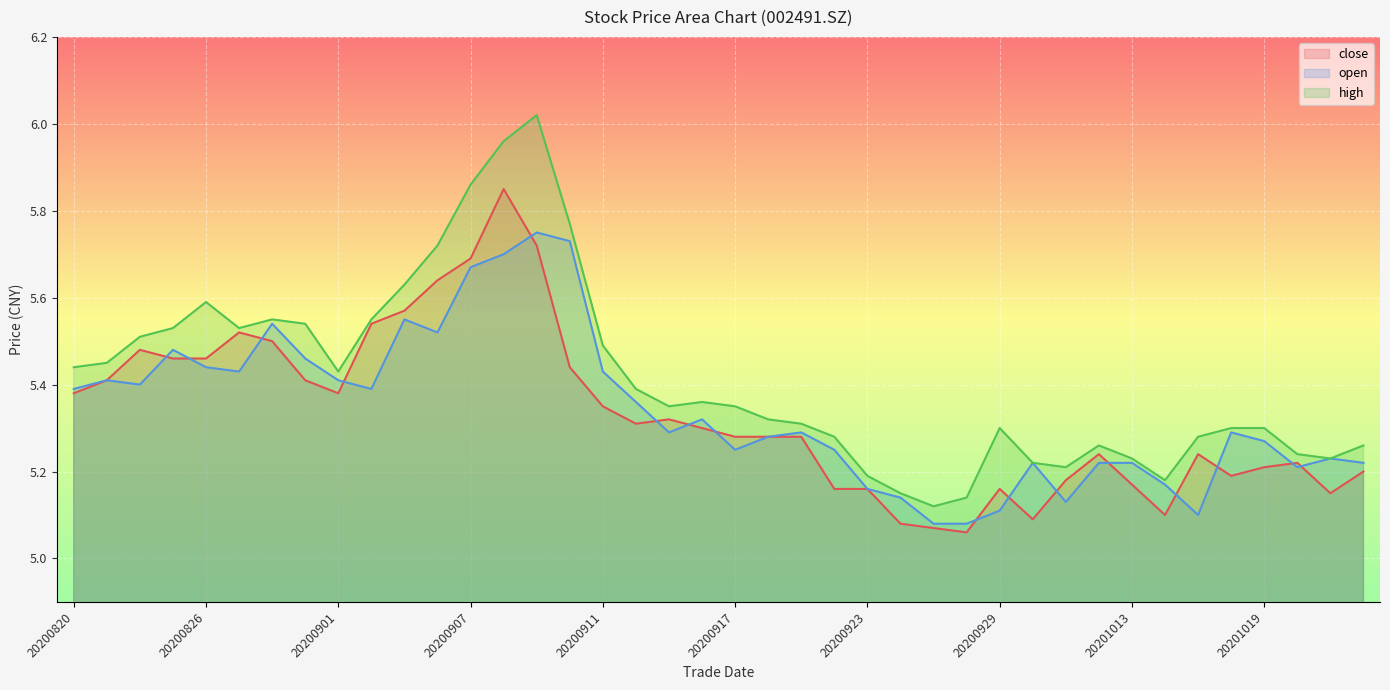

In open, how many points are lower than both neighbors (excluding endpoints)?

9